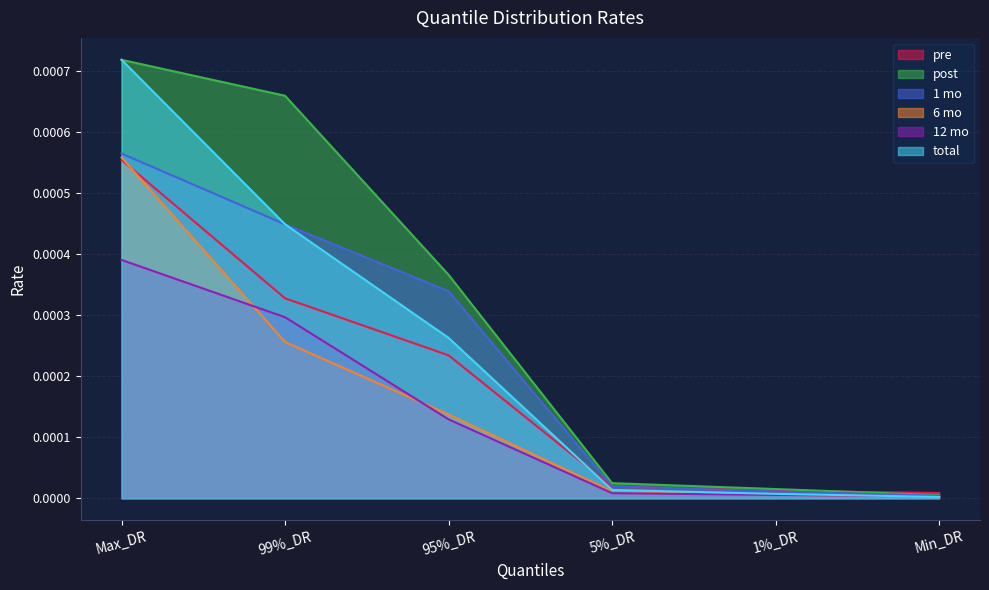

At 5%_DR, list the series in order from smallest to largest.

12 mo, 6 mo, total, pre, 1 mo, post